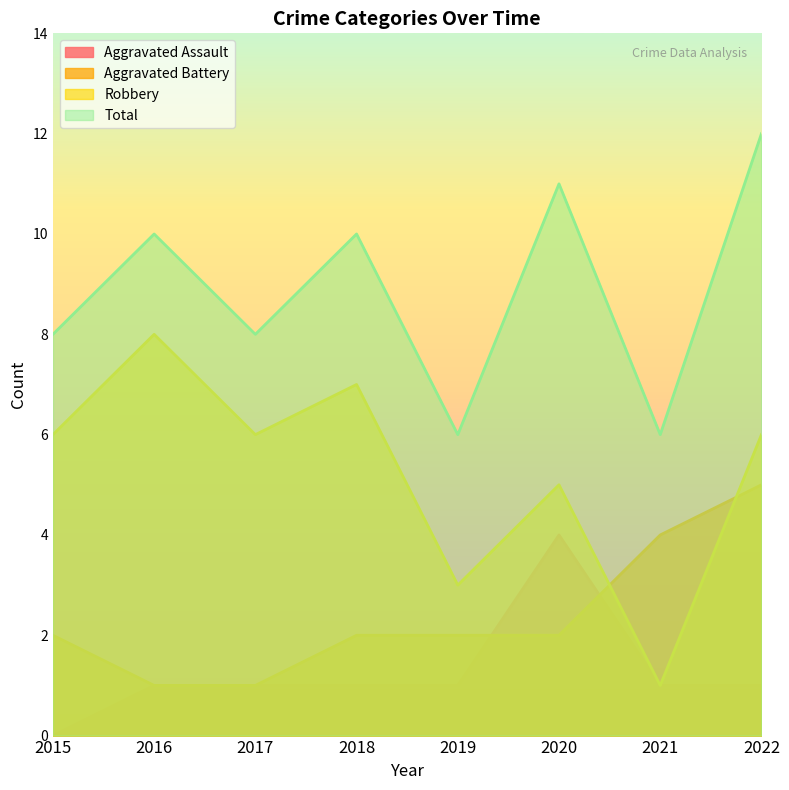

Count the Total values in the range 8 to 11.

5